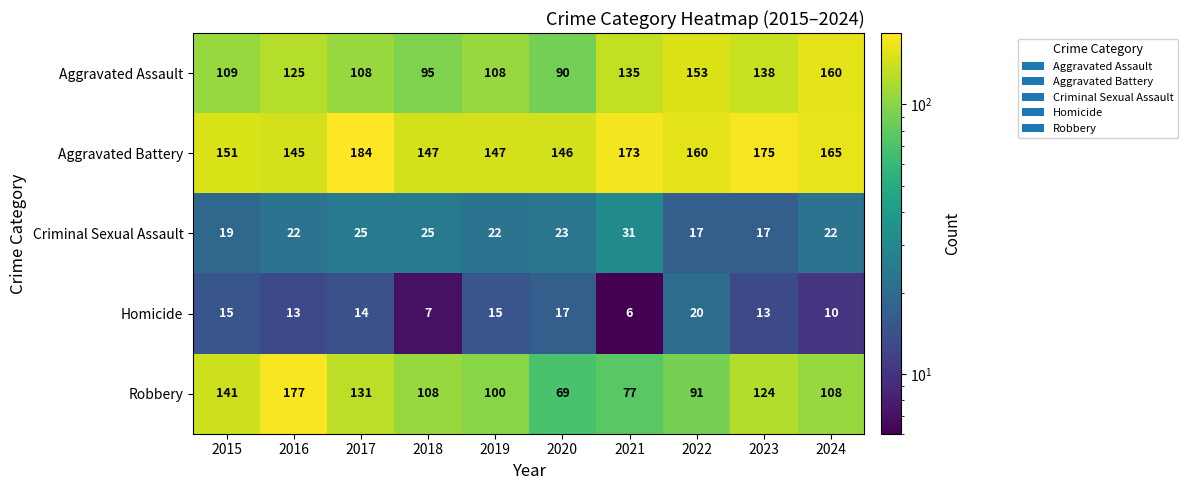

At which category is the sum across all series the highest?

2016